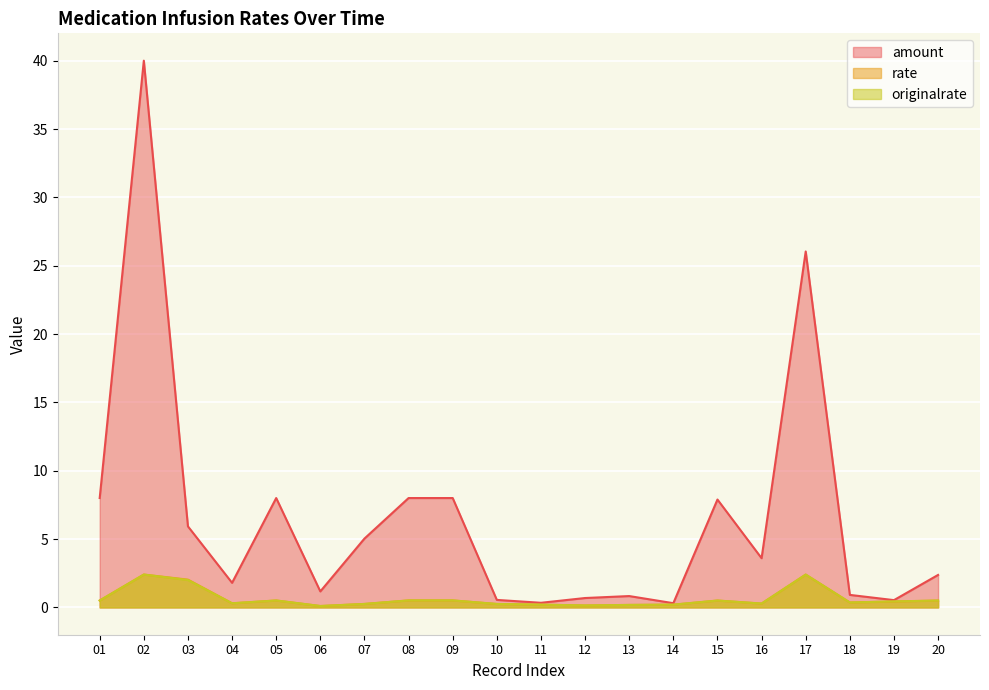

Rank the categories by originalrate value from highest to lowest.

02, 17, 03, 08, 09, 05, 15, 01, 20, 19, 18, 04, 16, 07, 10, 11, 14, 13, 12, 06